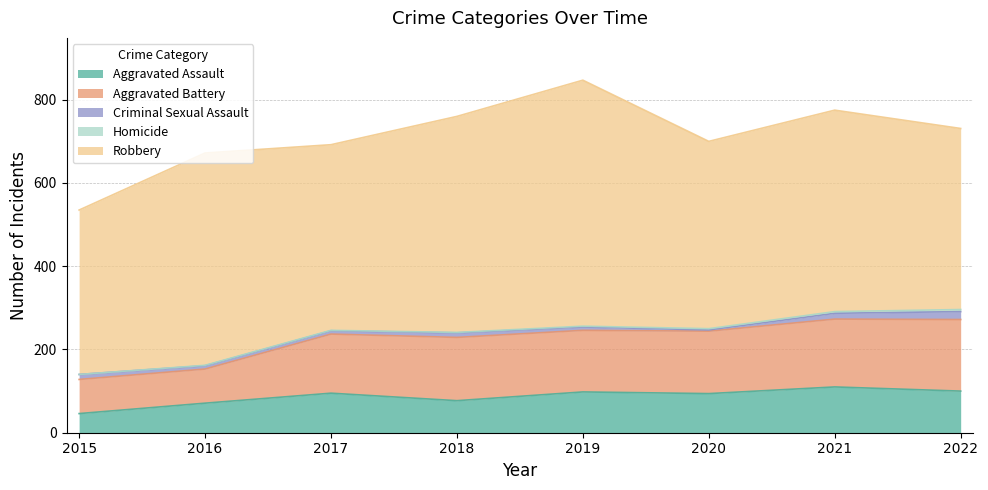

Reading right to left, what are all the values shown in this chart?

Aggravated Assault: 100	110	94	98	77	95	71	46
Aggravated Battery: 172	163	150	148	152	142	82	82
Criminal Sexual Assault: 19	14	3	8	11	8	8	12
Homicide: 5	4	3	2	1	1	1	0
Robbery: 435	484	450	591	519	446	510	395